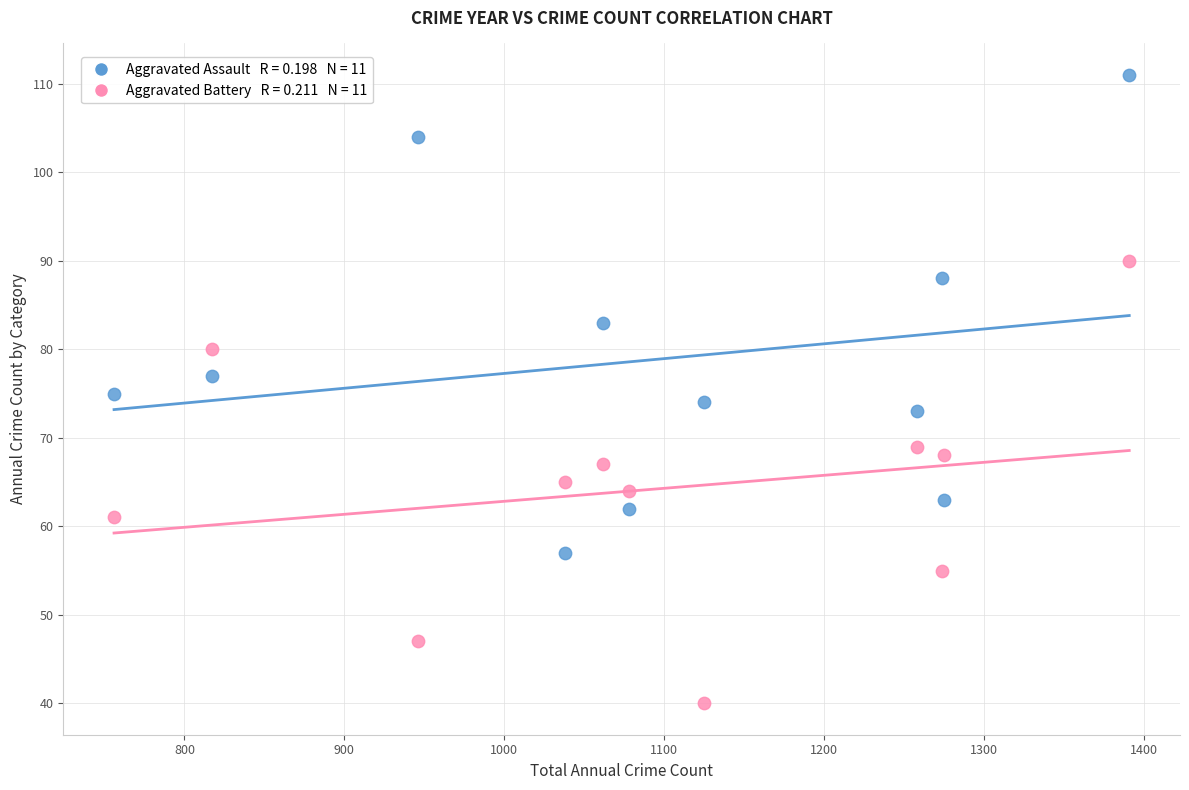

Across all data points, what is the range of X values (max minus min)?

635